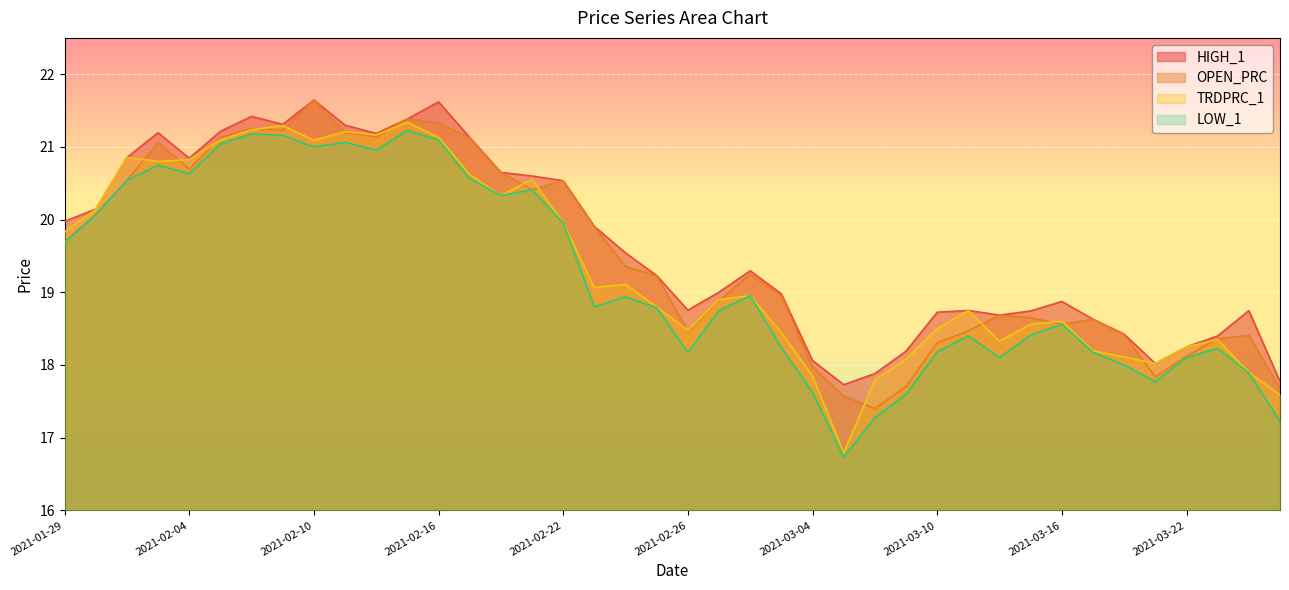

True or false: HIGH_1 has a value of 29.0 at 2021-02-03.

False